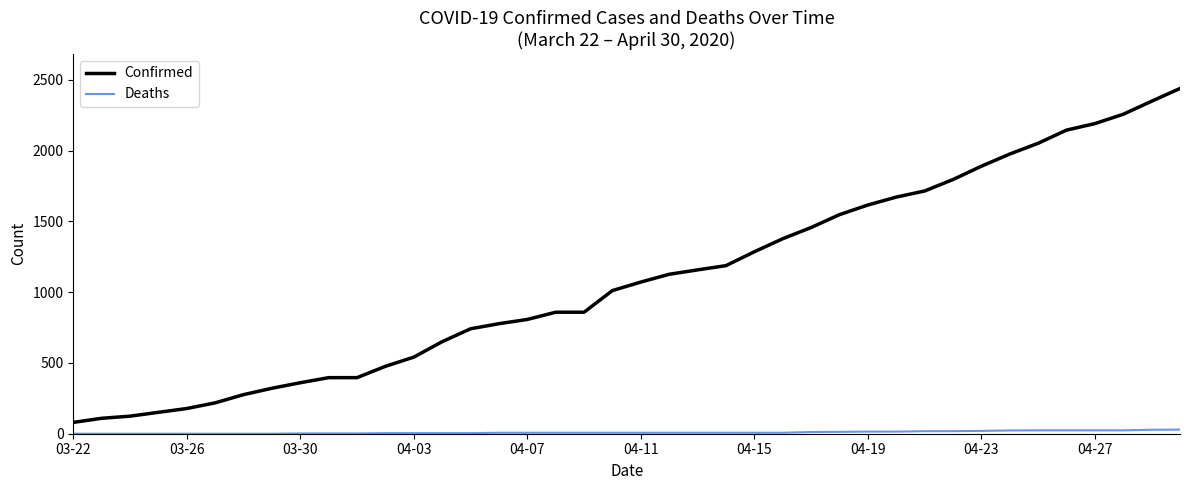

Is this an area chart (filled region under the line)?

No